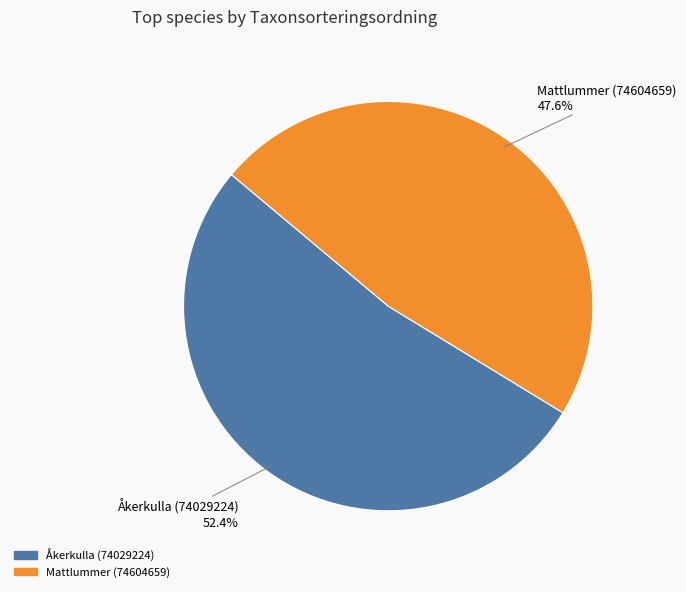

To the nearest percent, what percentage of the pie is Åkerkulla (74029224)?

52%